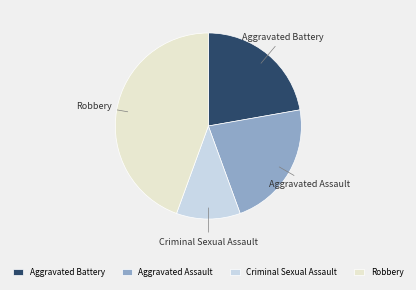

Is the sum of Aggravated Assault and Criminal Sexual Assault greater than half?

No